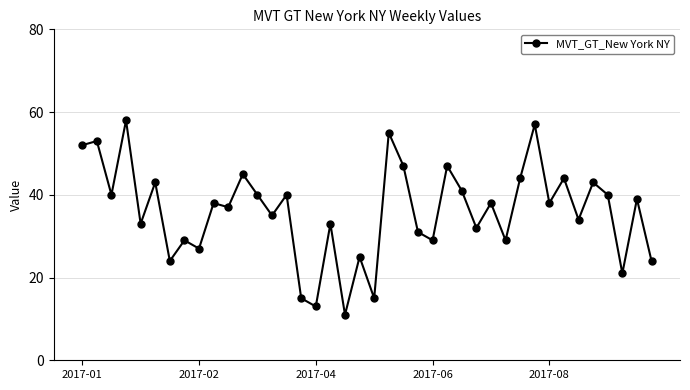

True or false: there are more than 2 points higher than both neighbors.

True